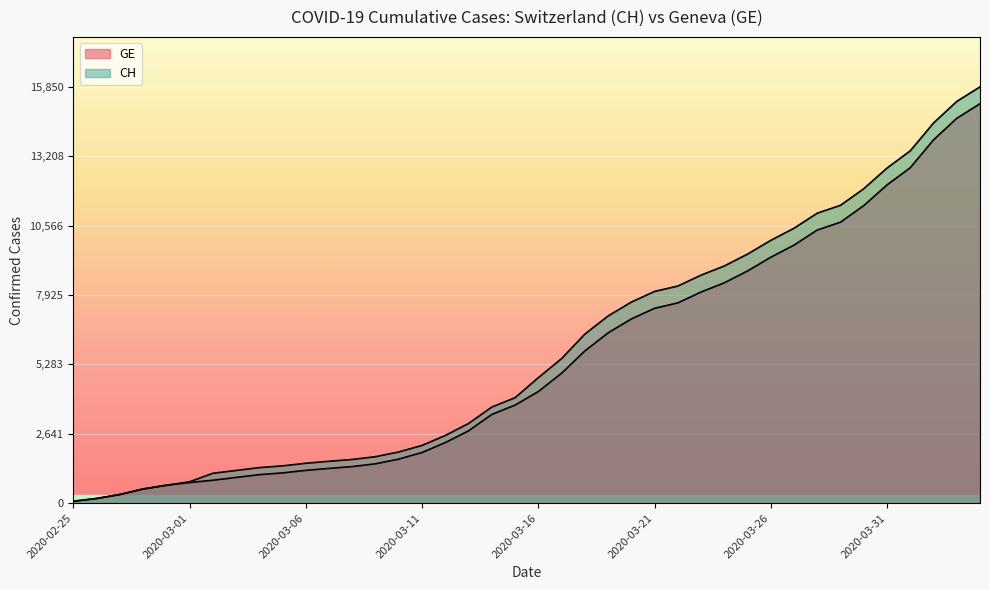

How many categories are shown in the chart?

40